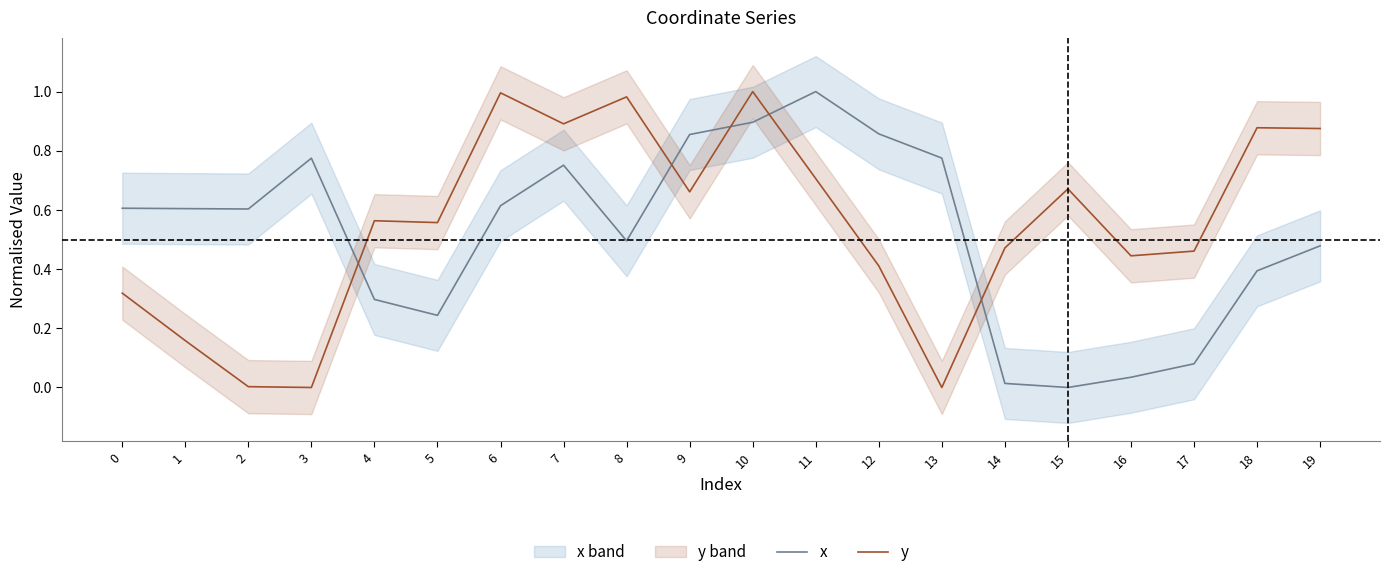

List the series in order of their overall mean, lowest first.

x, y